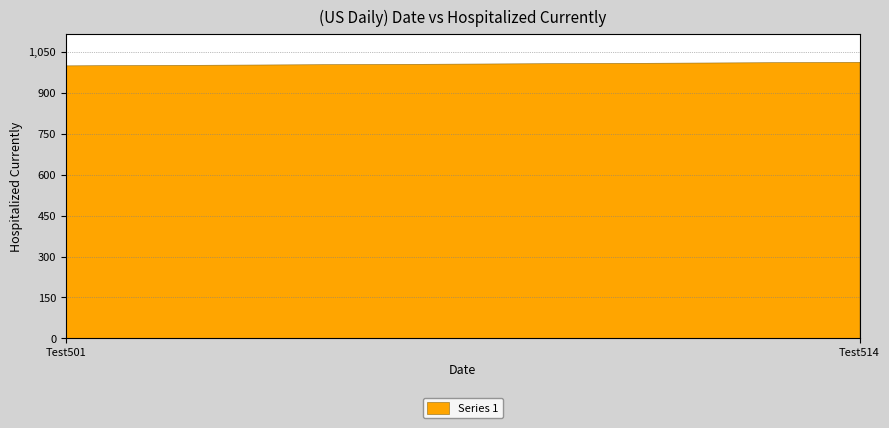

List the labels in order of value, smallest first.

Test501, Test502, Test503, Test504, Test505, Test506, Test507, Test508, Test509, Test510, Test511, Test512, Test513, Test514